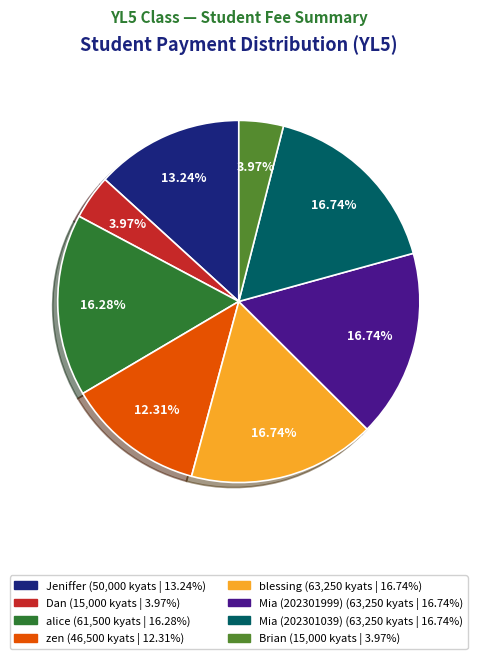

Which has a higher value, zen or Dan?

zen